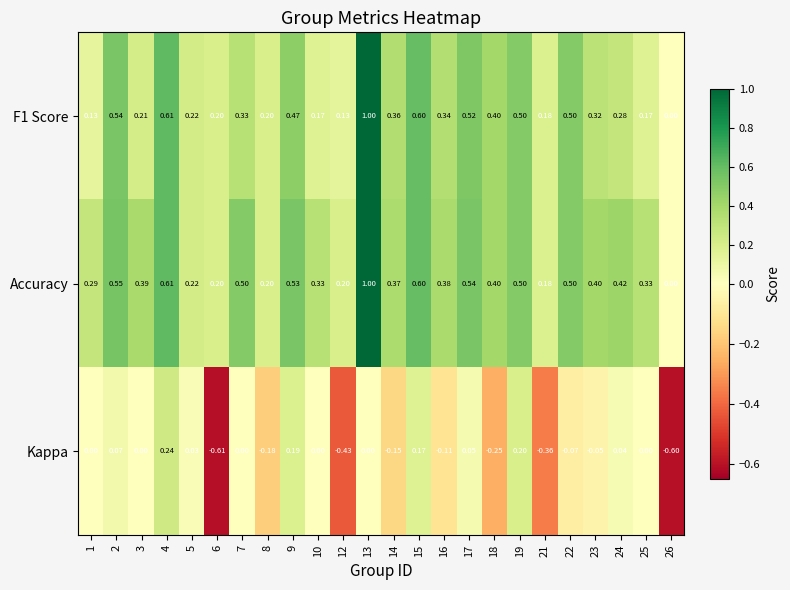

Is the value of Kappa at 5 greater than the value of Accuracy at 18?

No